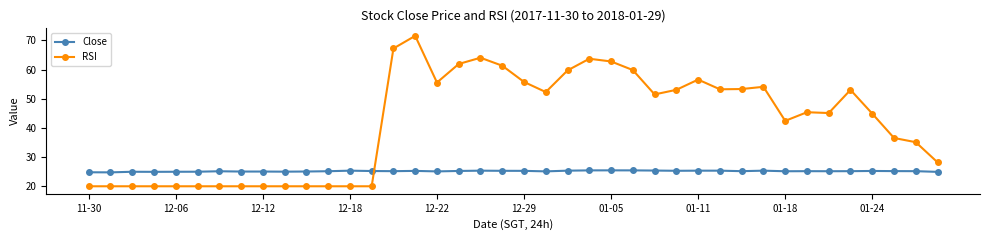

List the series in order of their overall mean, lowest first.

Close, RSI